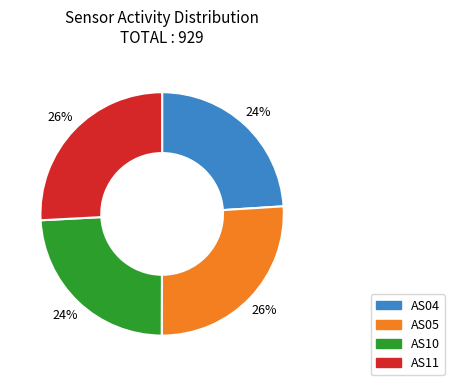

To the nearest percent, what is the average slice percentage?

25%